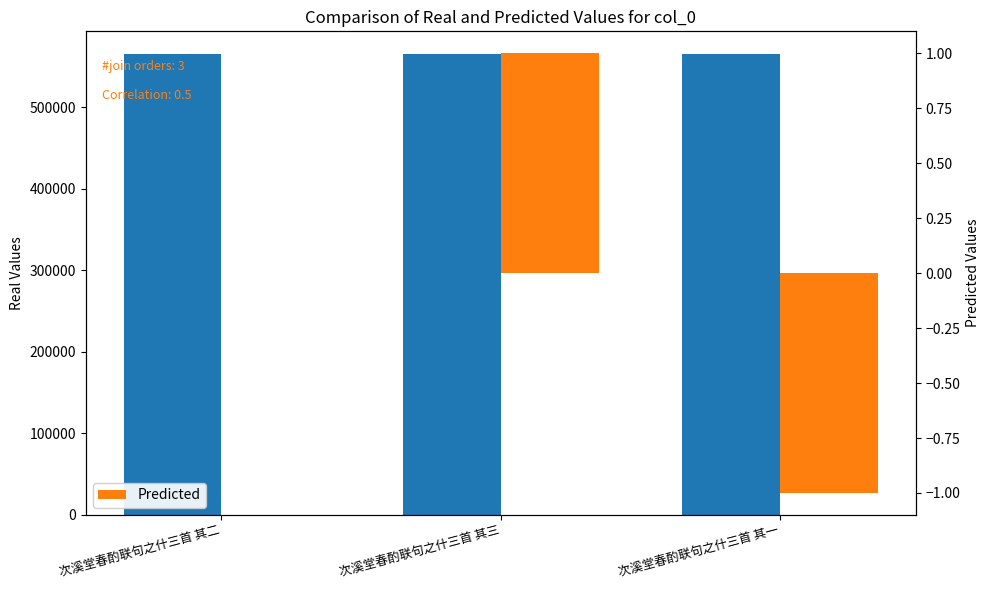

At which label is Predicted closest to 0?

次溪堂春酌联句之什三首 其二